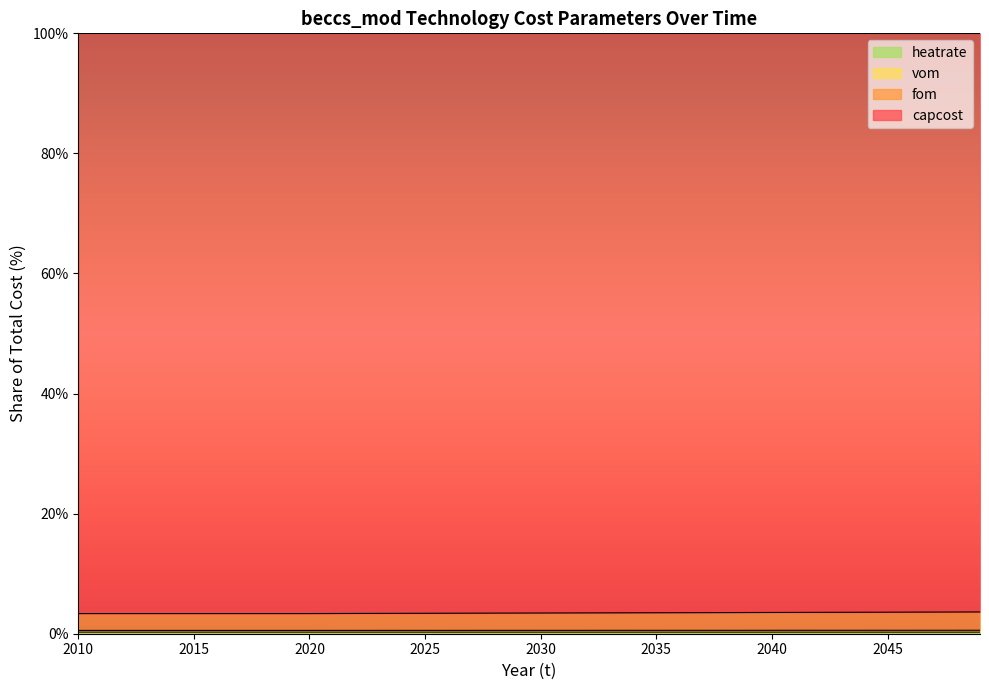

At which category is the sum across all series the highest?

2049